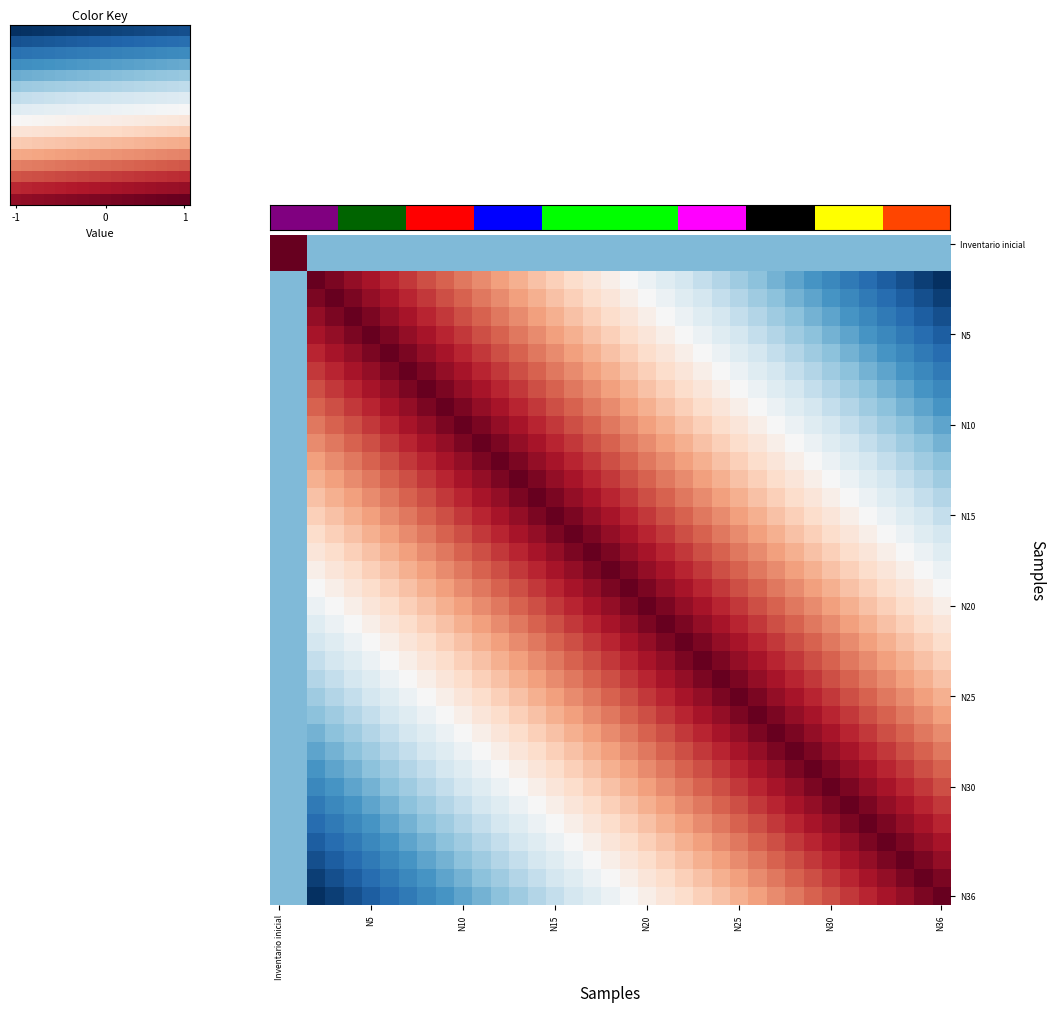

What is the minimum value shown in the chart?

-1.0